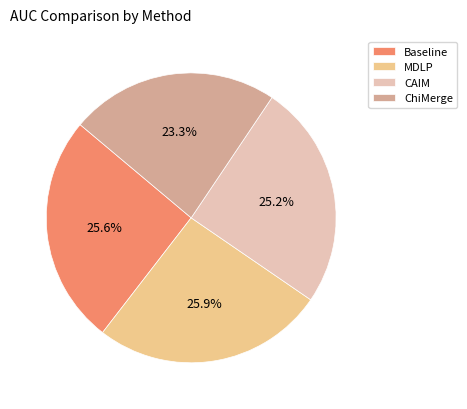

To the nearest percent, what portion does Baseline represent?

26%